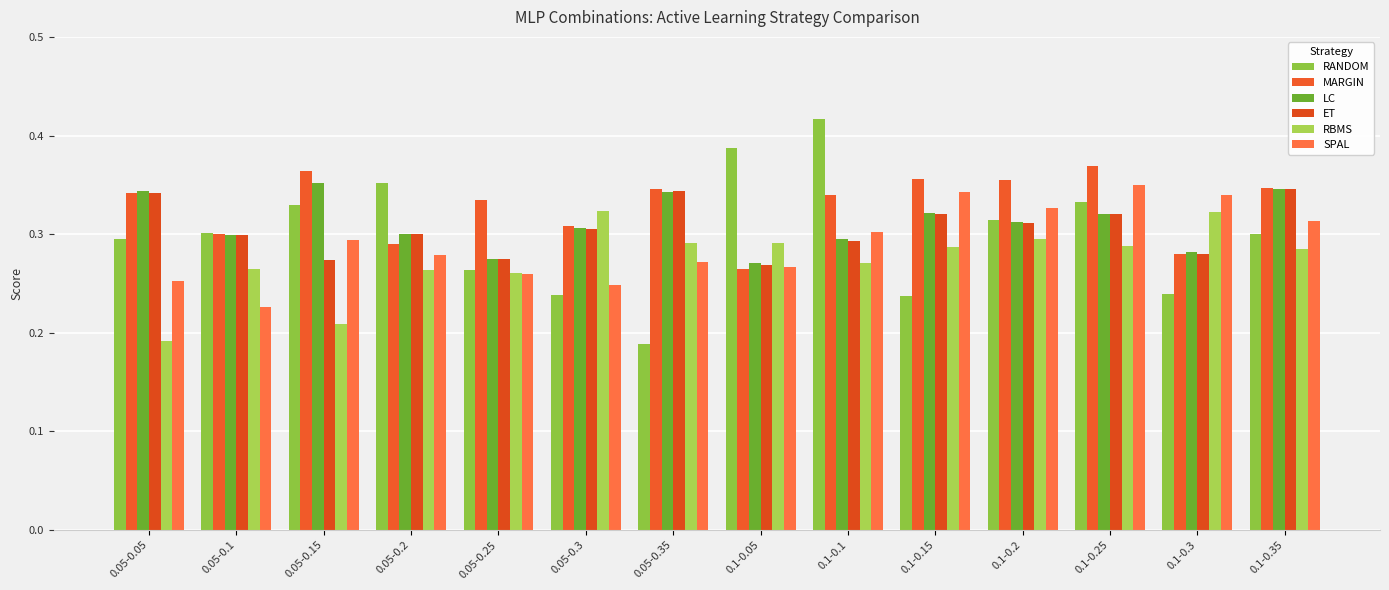

At how many categories does at least one series exceed 0?

14